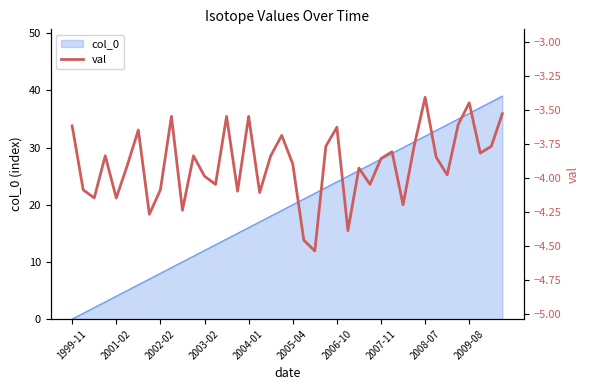

Is it true that col_0 equals 1 at 2001-02?

False